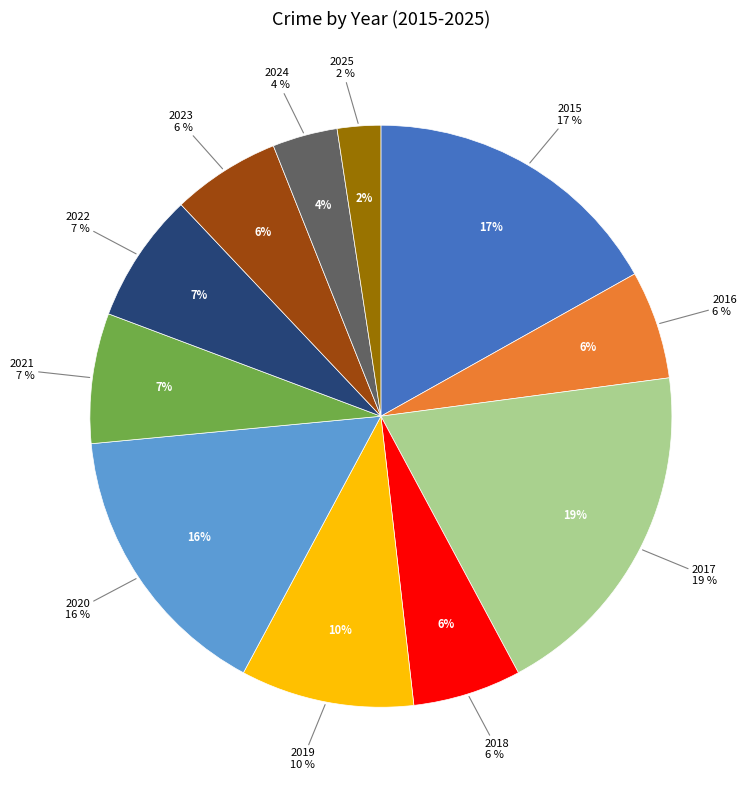

Which slice is the largest?

2017